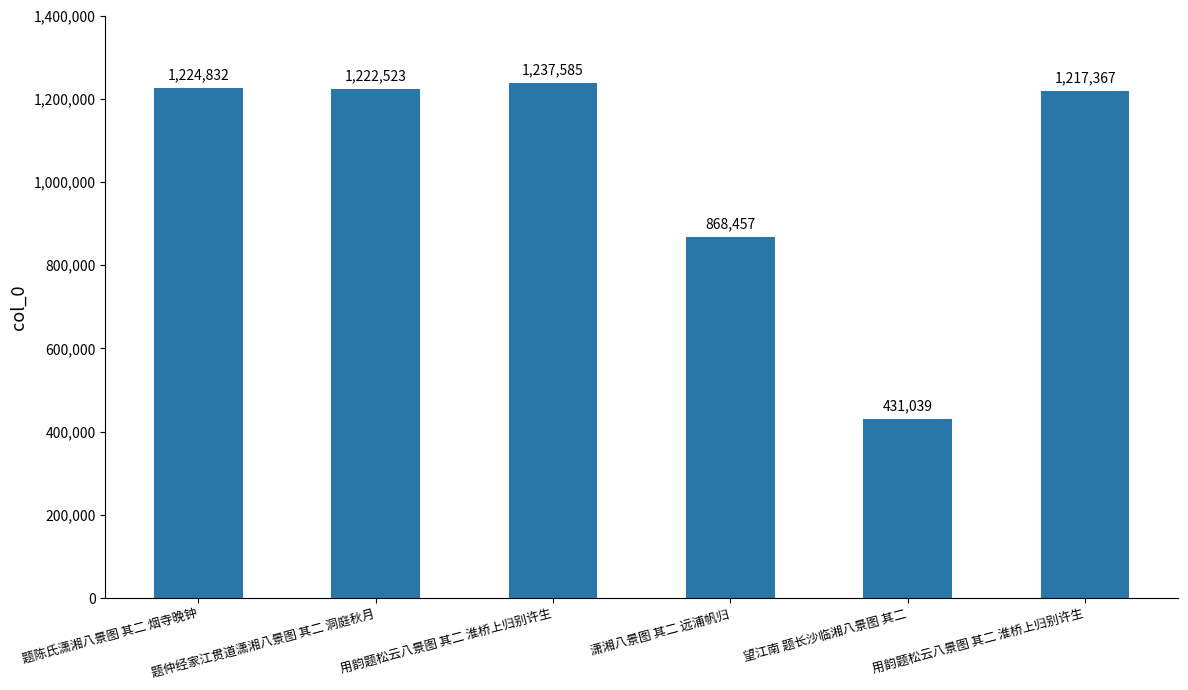

Approximately how many times larger is the value at 望江南 题长沙临湘八景图 其二 compared to 用韵题松云八景图 其二 淮桥上归别许生?

0.4